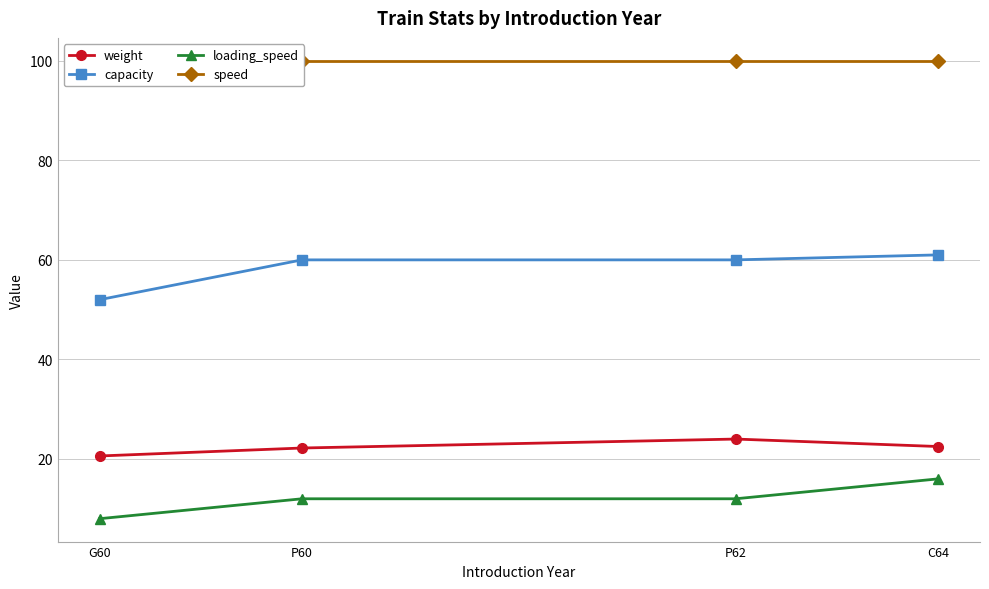

How many values in the weight series exceed 22?

3